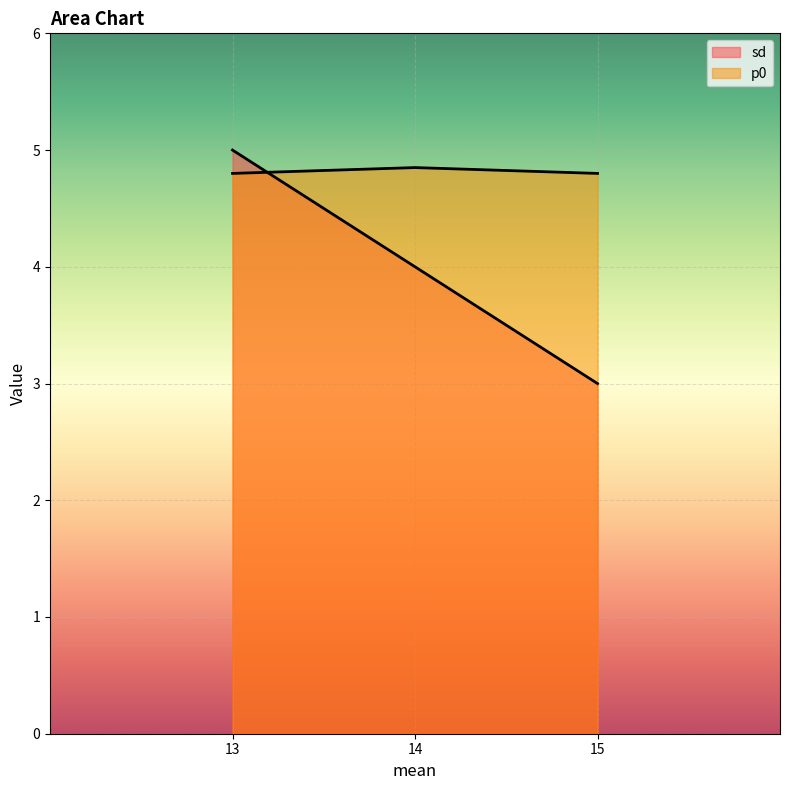

What is the spread (max minus min) of values at 15?

1.8